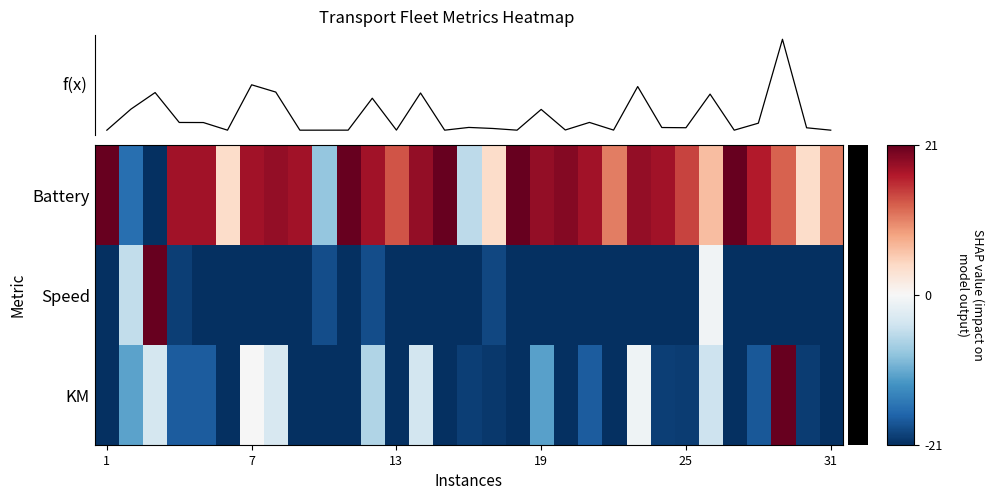

Count the number of categories in the chart.

31